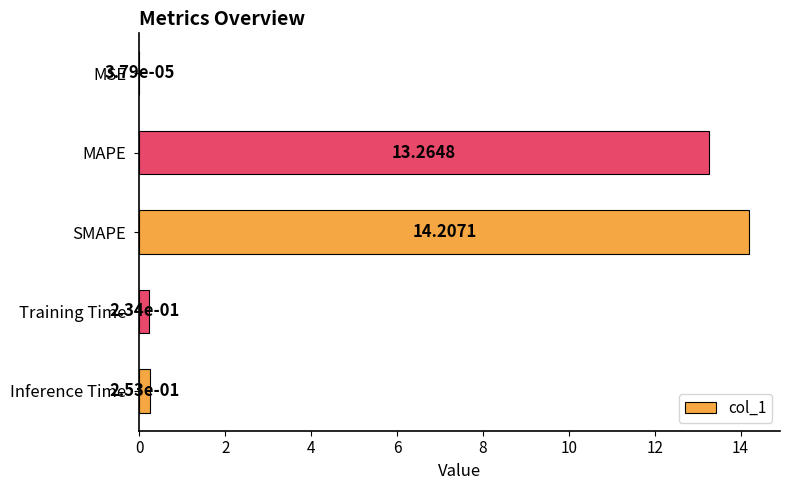

Approximately how many times larger is the value at MAPE compared to SMAPE?

0.9